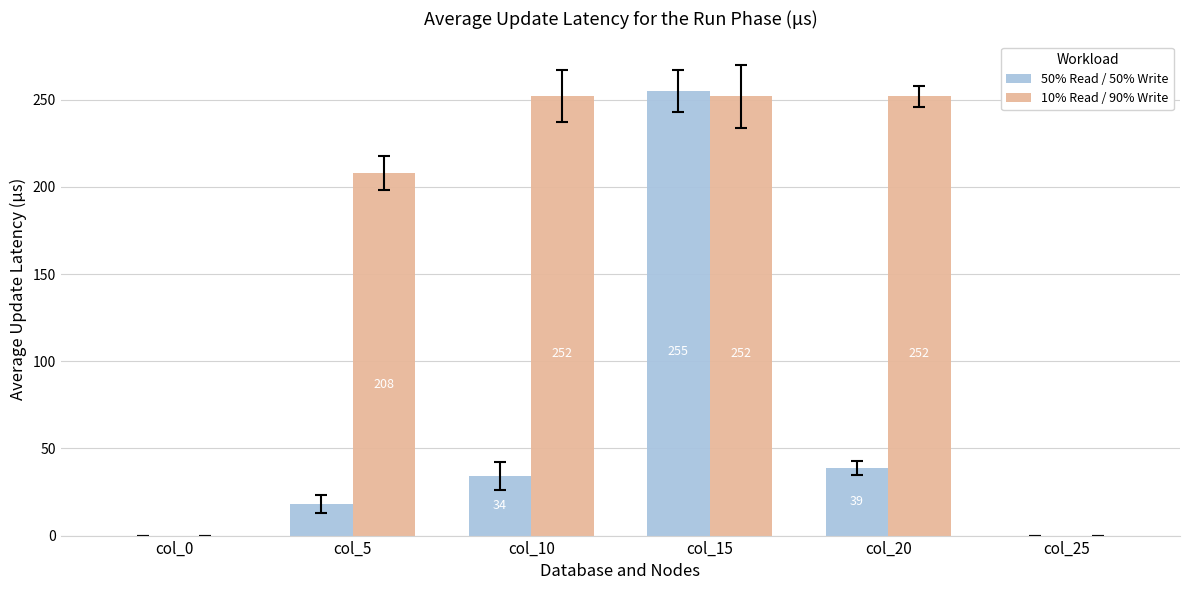

What is the total value across all series at col_15?

507